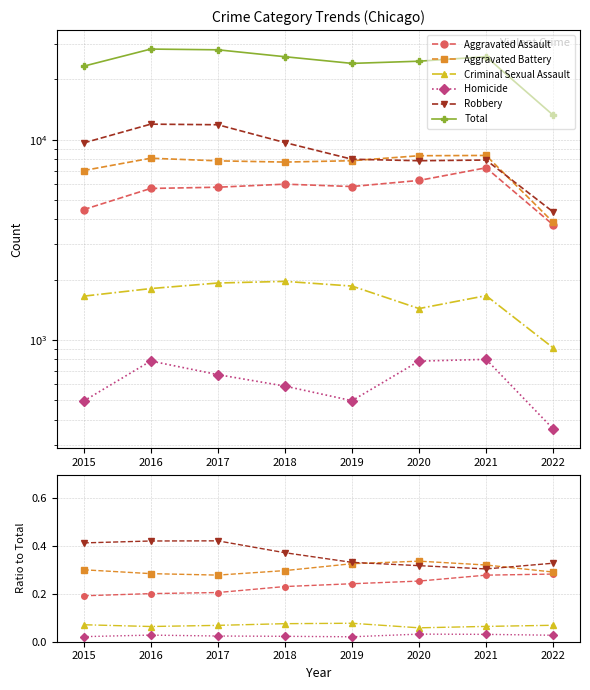

Reading right to left, transcribe all the data shown in this chart.

Aggravated Assault: 2022=0.3	2021=0.3	2020=0.3	2019=0.2	2018=0.2	2017=0.2	2016=0.2	2015=0.2
Aggravated Battery: 2022=0.3	2021=0.3	2020=0.3	2019=0.3	2018=0.3	2017=0.3	2016=0.3	2015=0.3
Criminal Sexual Assault: 2022=0.1	2021=0.1	2020=0.1	2019=0.1	2018=0.1	2017=0.1	2016=0.1	2015=0.1
Homicide: 2022=0.0	2021=0.0	2020=0.0	2019=0.0	2018=0.0	2017=0.0	2016=0.0	2015=0.0
Robbery: 2022=0.3	2021=0.3	2020=0.3	2019=0.3	2018=0.4	2017=0.4	2016=0.4	2015=0.4
Total: 2022=13263.0	2021=25976.0	2020=24659.0	2019=24049.0	2018=25967.0	2017=28116.0	2016=28350.0	2015=23288.0